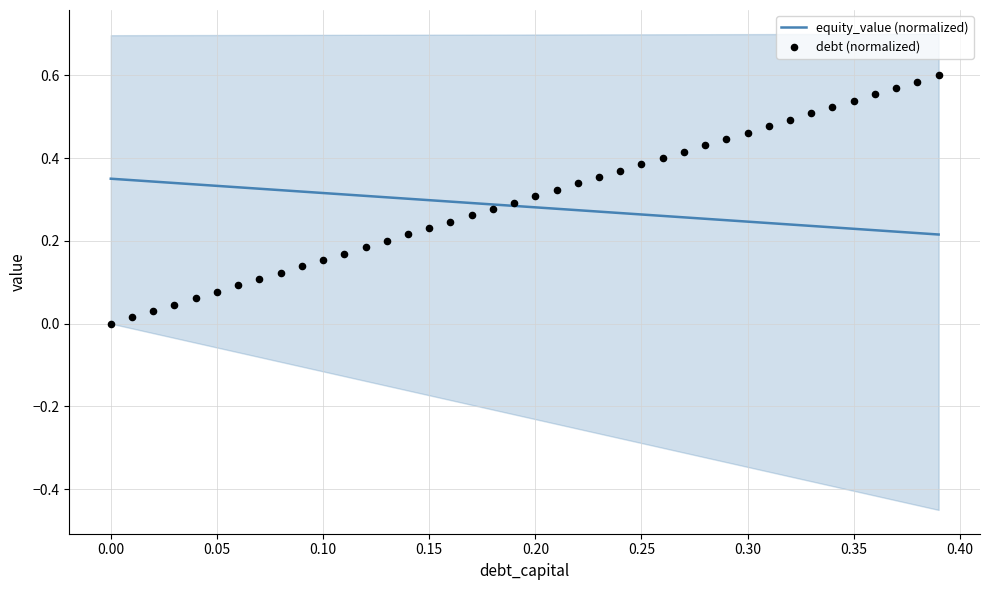

The equity_value (normalized) series shows 0.2 at 0.05. True or false?

False